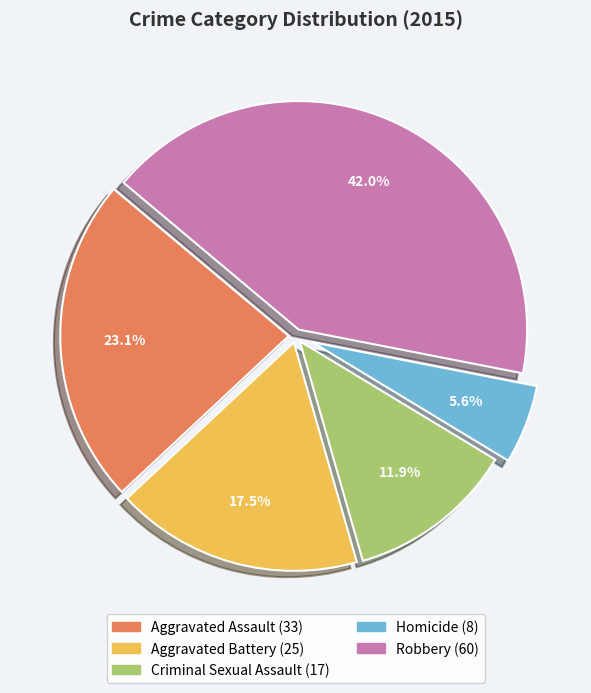

How many slices are in this pie chart?

5